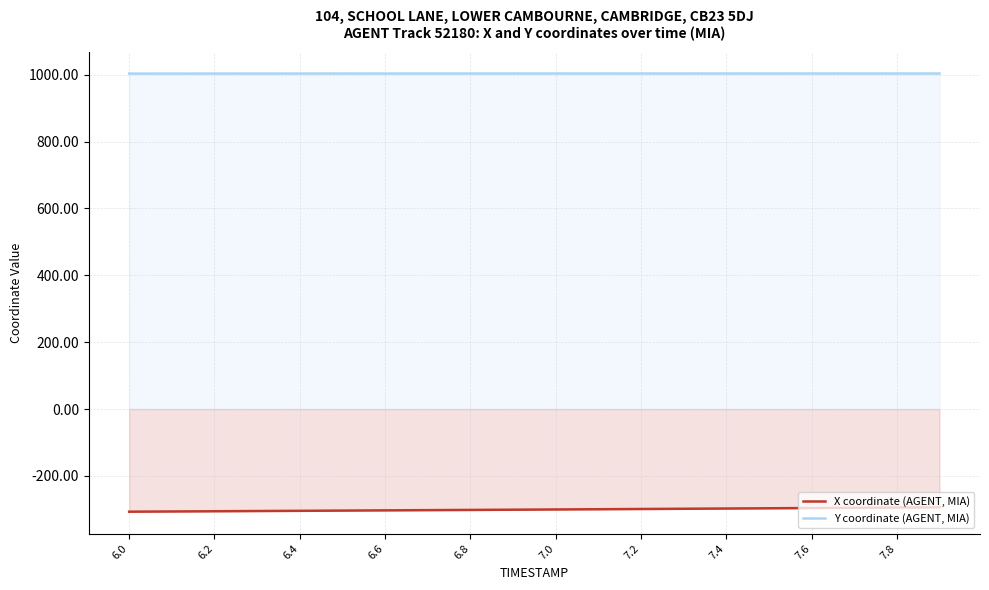

How many lines are shown in the chart?

2